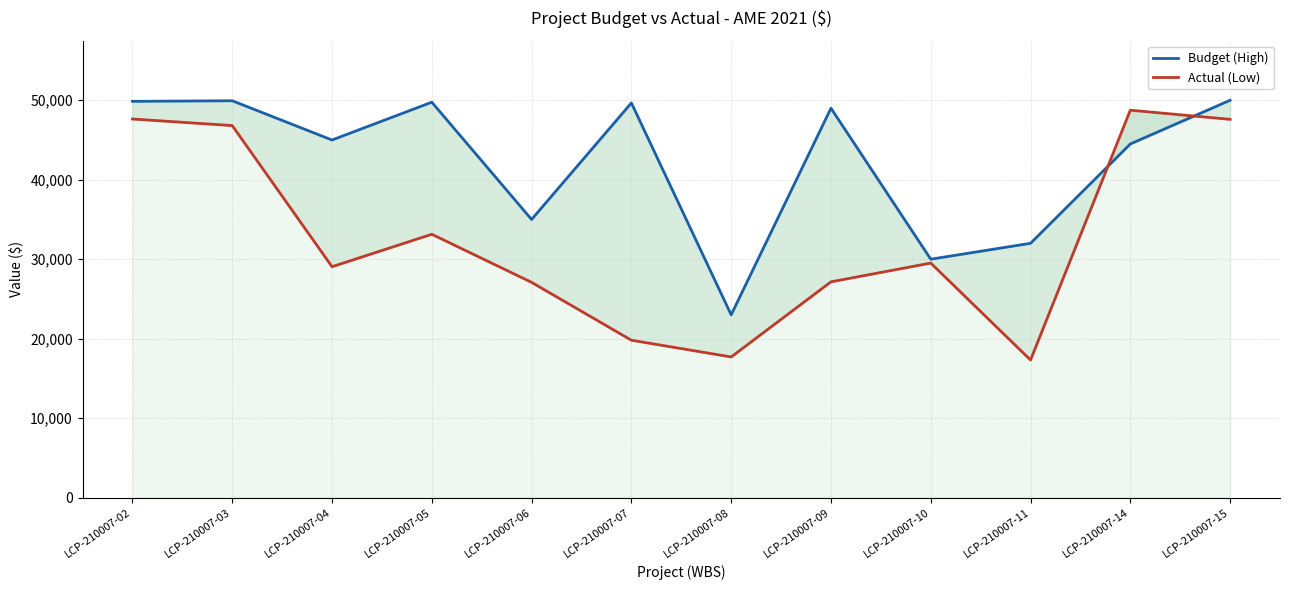

List the labels in order of Budget (High) value, largest first.

LCP-210007-15, LCP-210007-03, LCP-210007-02, LCP-210007-05, LCP-210007-07, LCP-210007-09, LCP-210007-04, LCP-210007-14, LCP-210007-06, LCP-210007-11, LCP-210007-10, LCP-210007-08